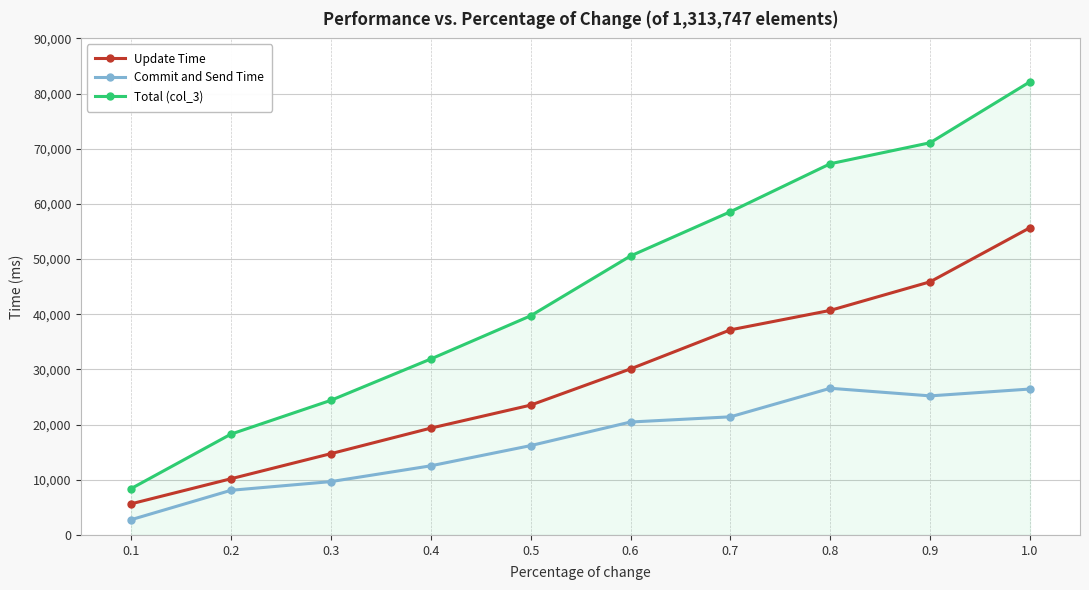

Is it true that Update Time equals 68135 at 0.8?

False